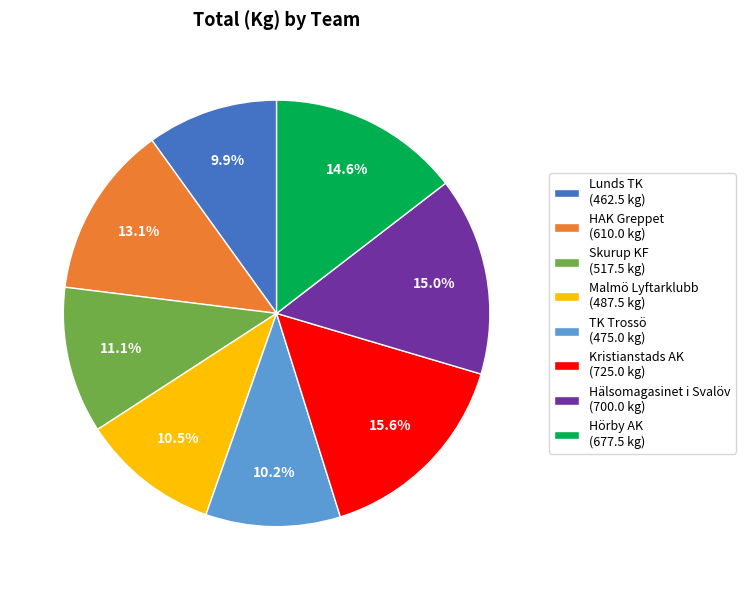

What portion of the pie excludes Hörby AK?

85.4%